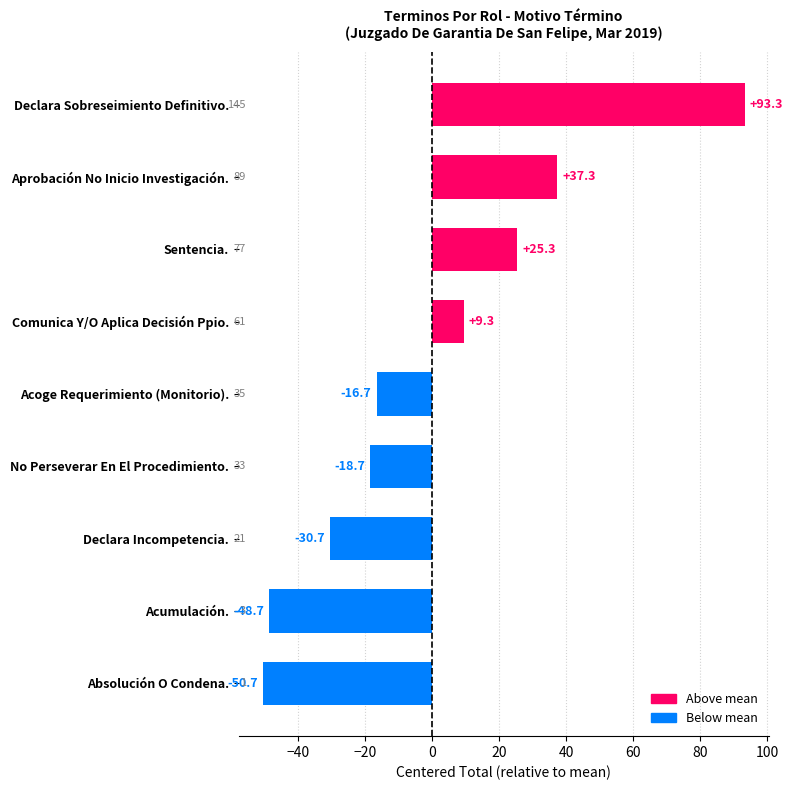

Are the bars grouped side by side (vs. stacked)?

No